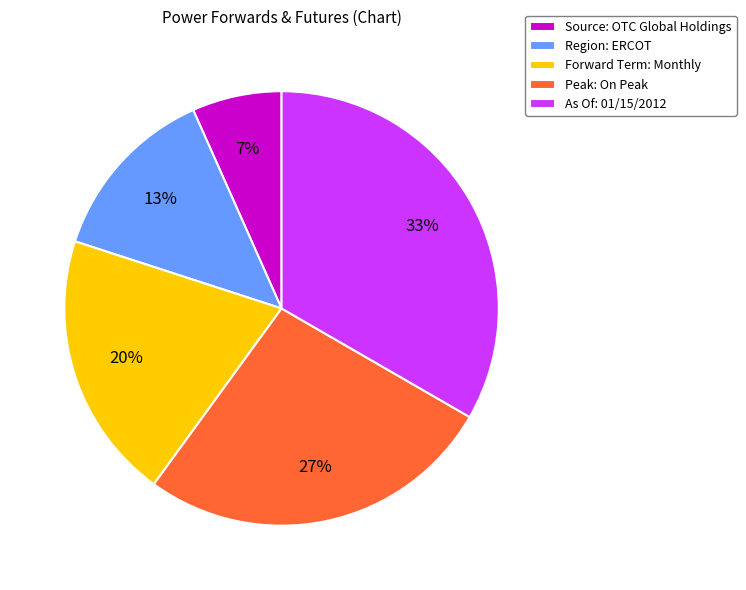

Do Region: ERCOT and Forward Term: Monthly together represent more than half of the pie?

No